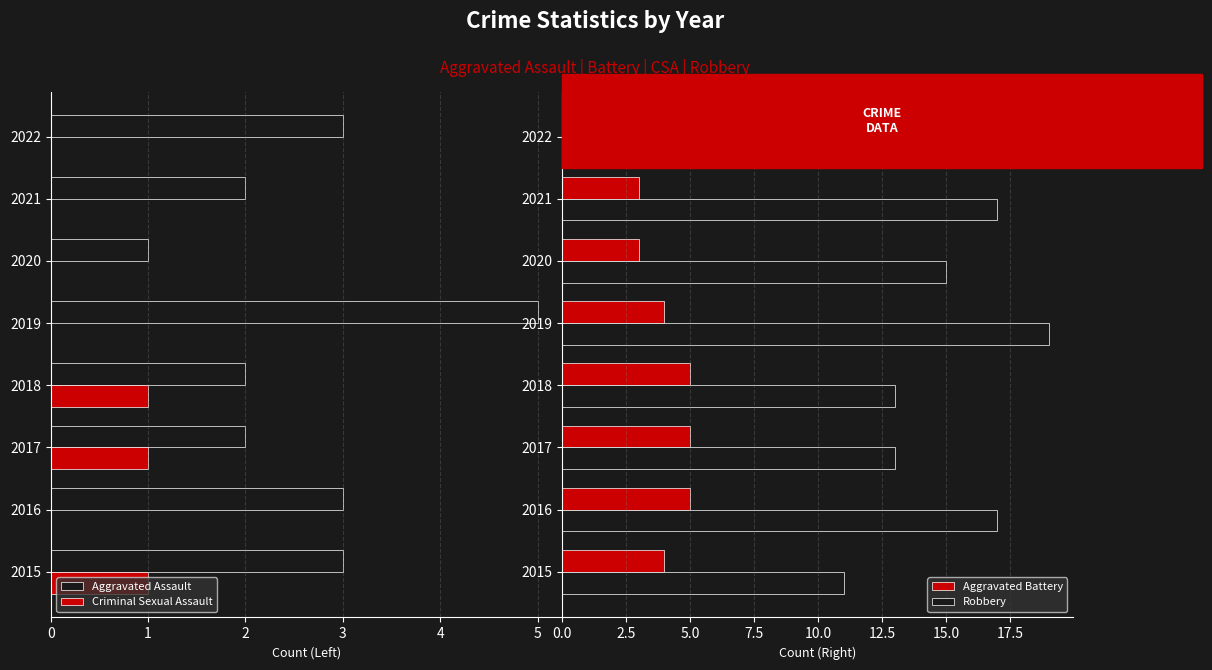

The Robbery series shows 31 at 2019. True or false?

False